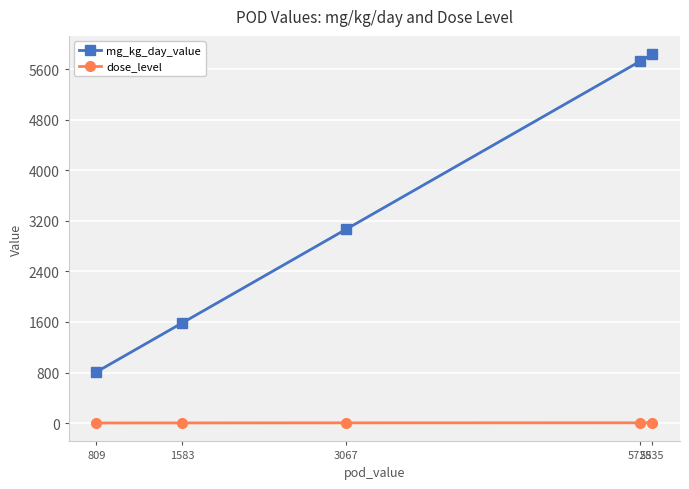

How many lines are shown in the chart?

2